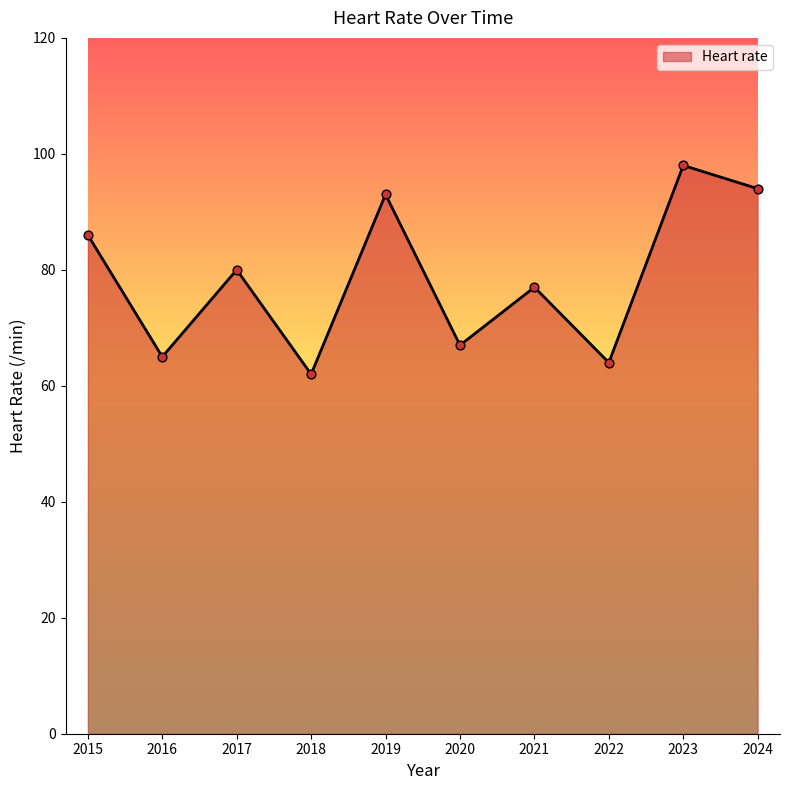

What is the ratio of the value at 2024 to the value at 2019?

1.0